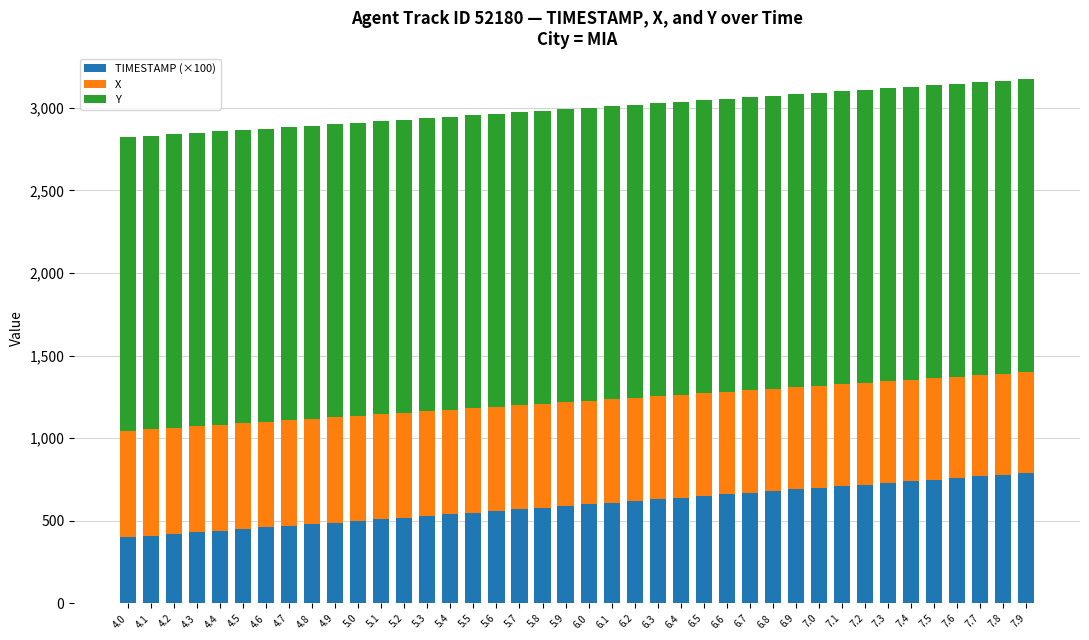

What is the sum of the TIMESTAMP (×100) values at 4.5 and 7.0?

1150.0